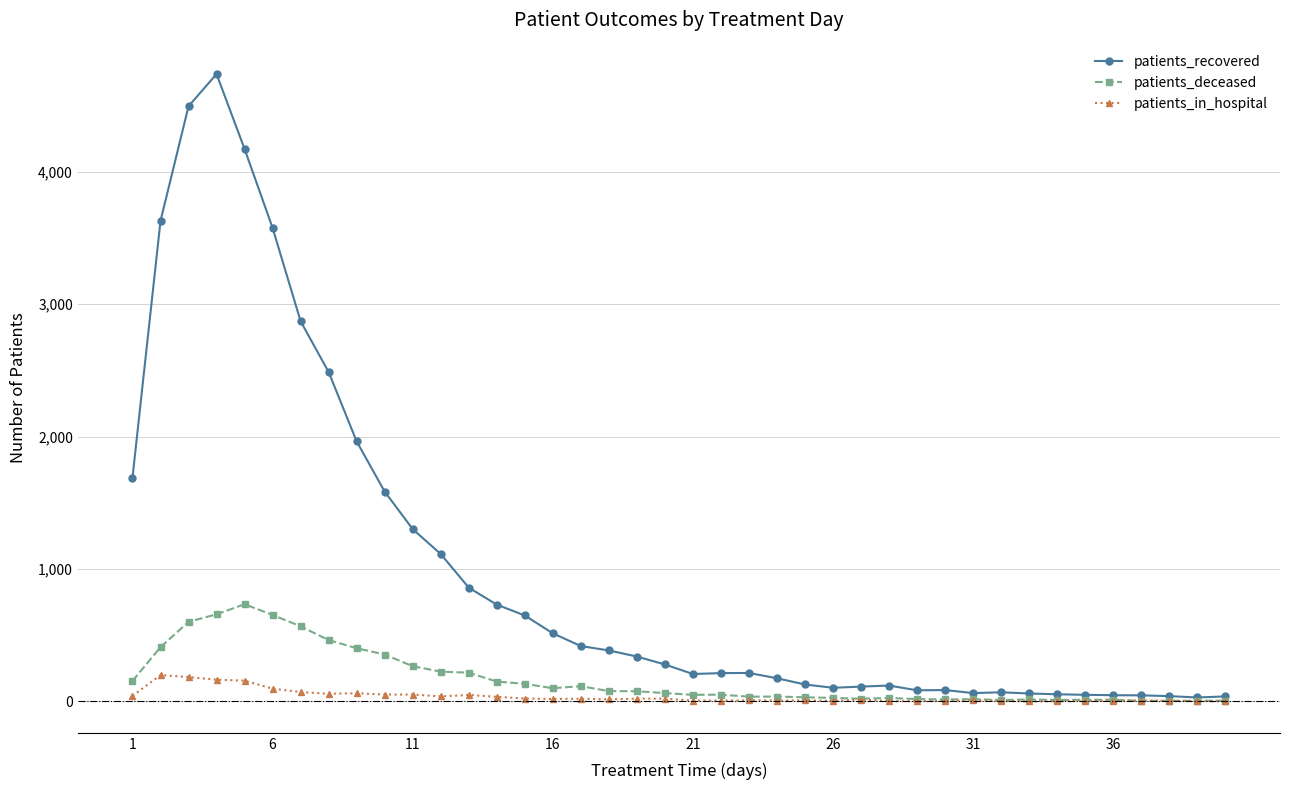

How many data points in patients_in_hospital are less than 16?

20